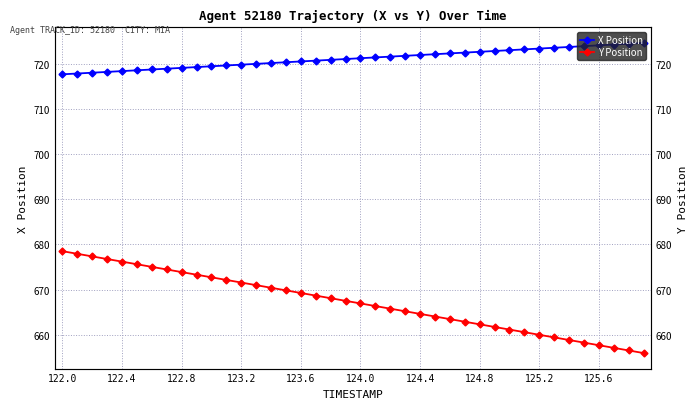

True or false: X Position and Y Position cross at least once.

False